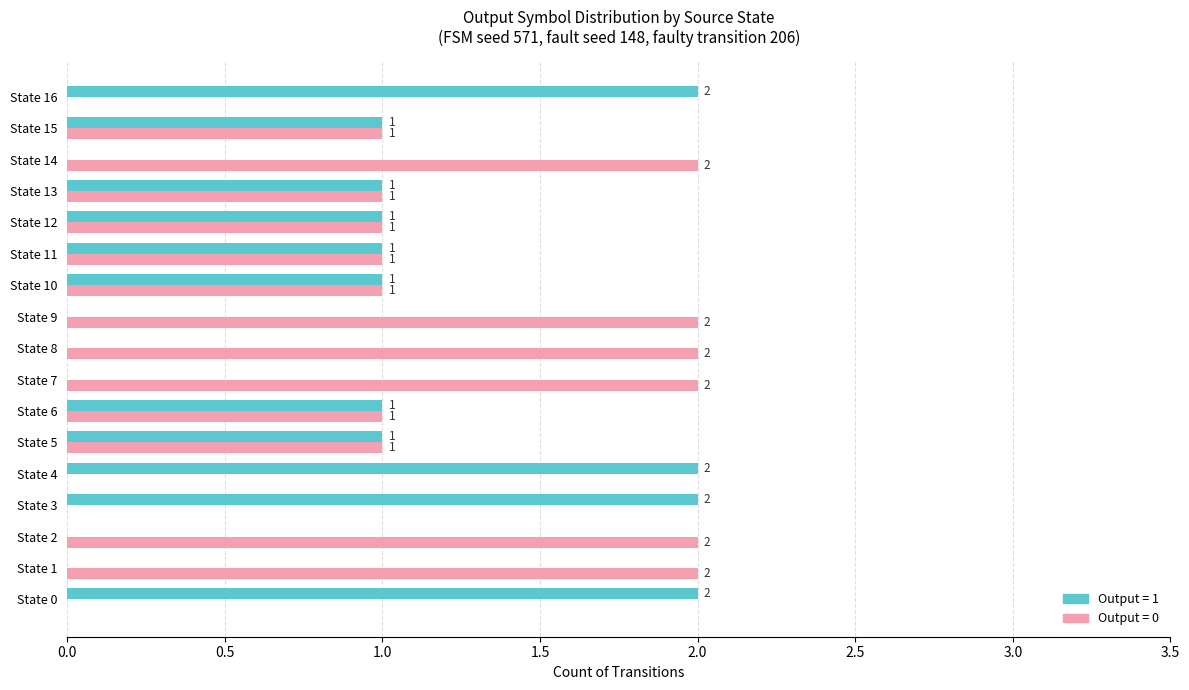

How many categories are shown in the chart?

17